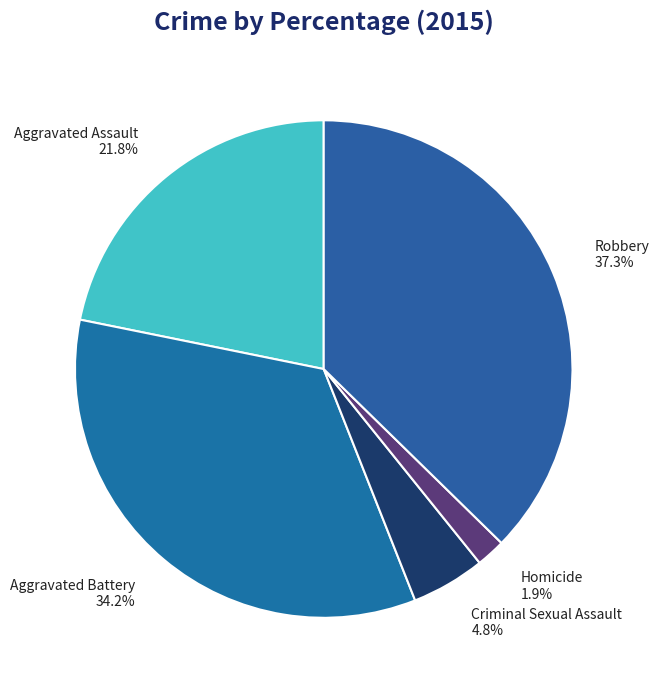

Approximately how many times larger is the value at Homicide compared to Aggravated Battery?

0.1